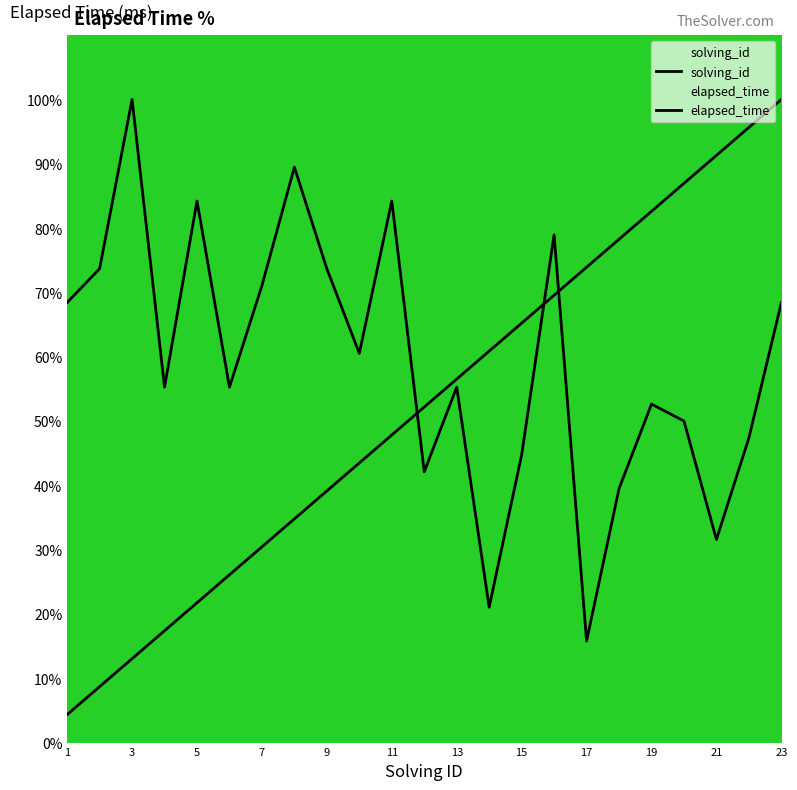

What is the value of the elapsed_time point at the 15th from the left?

44.7